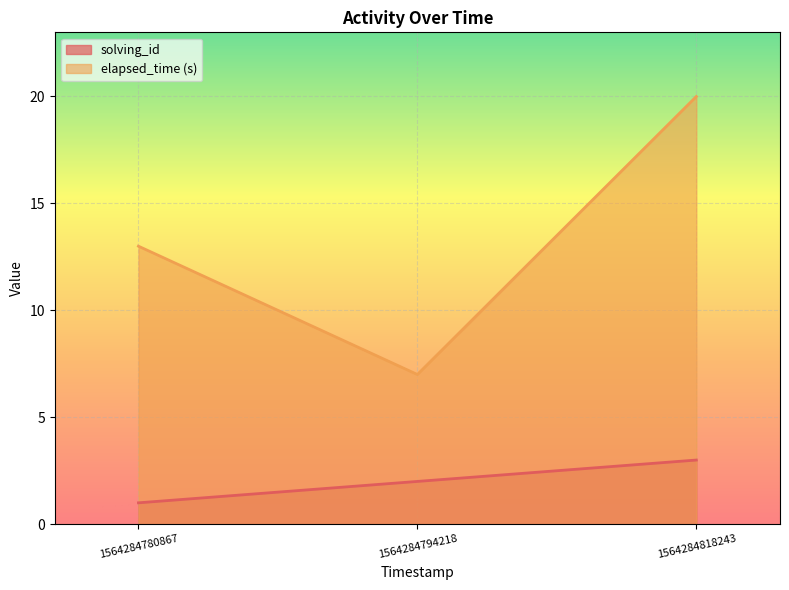

How many values in the elapsed_time series exceed 13?

1